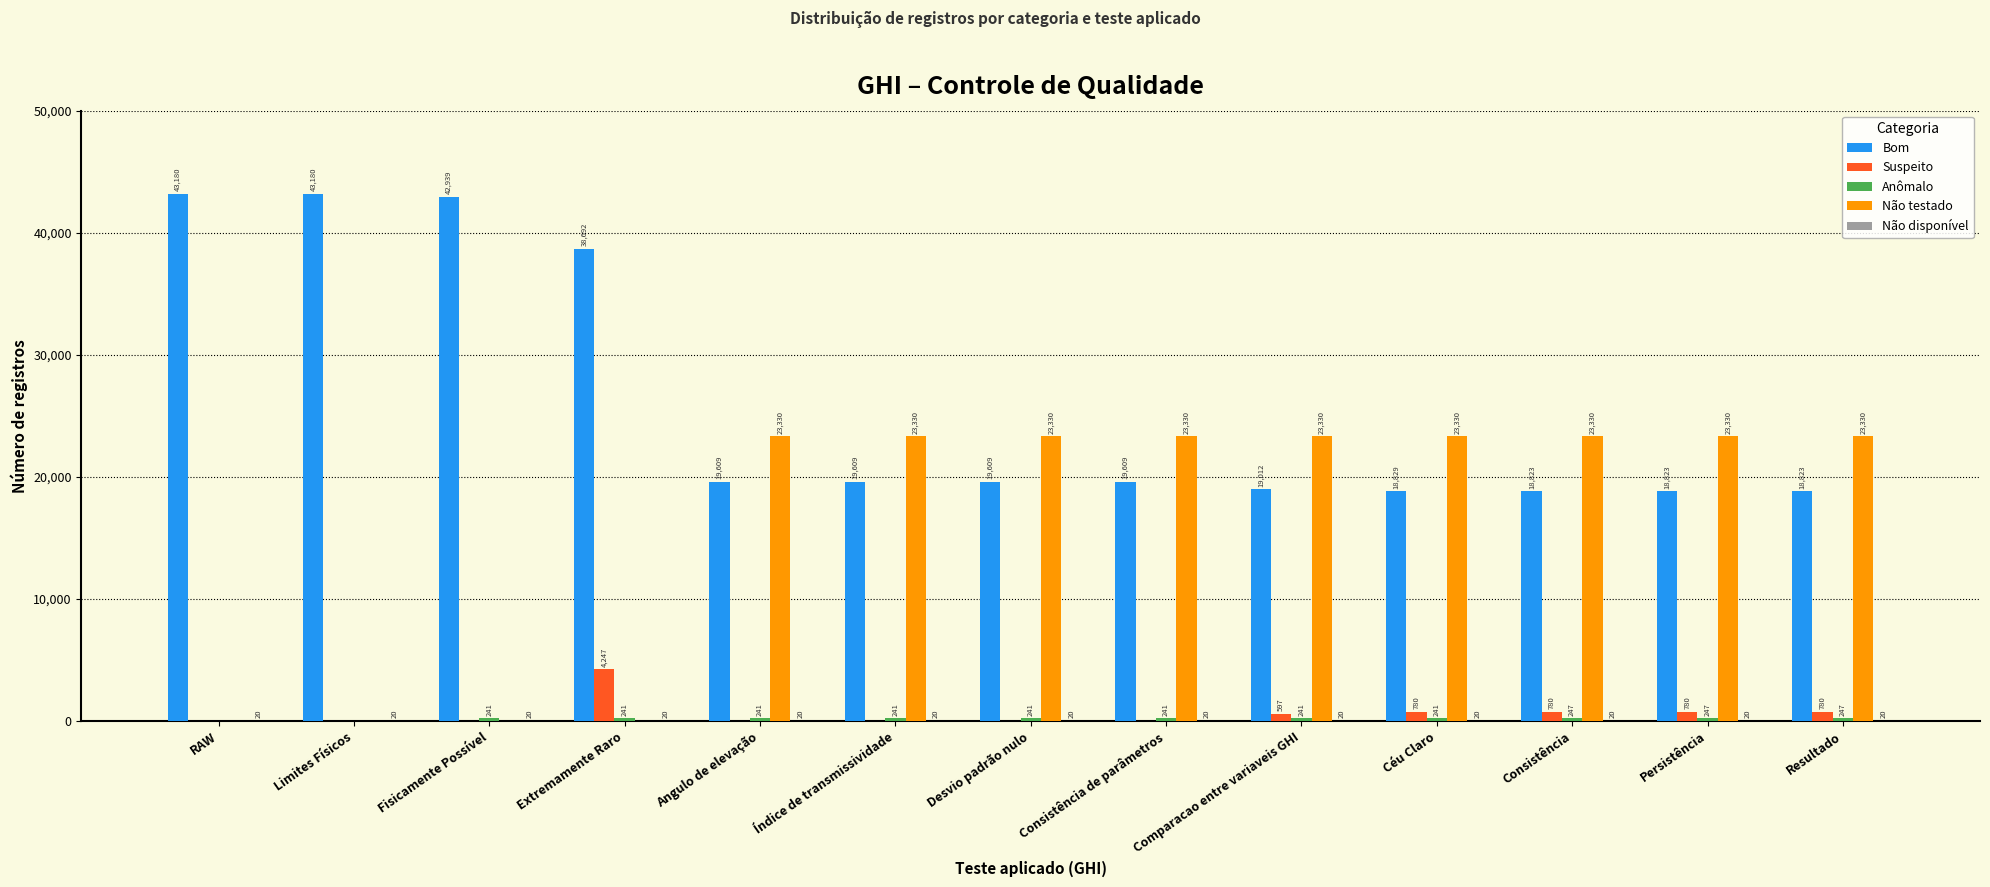

What is the maximum value shown in the chart?

43180